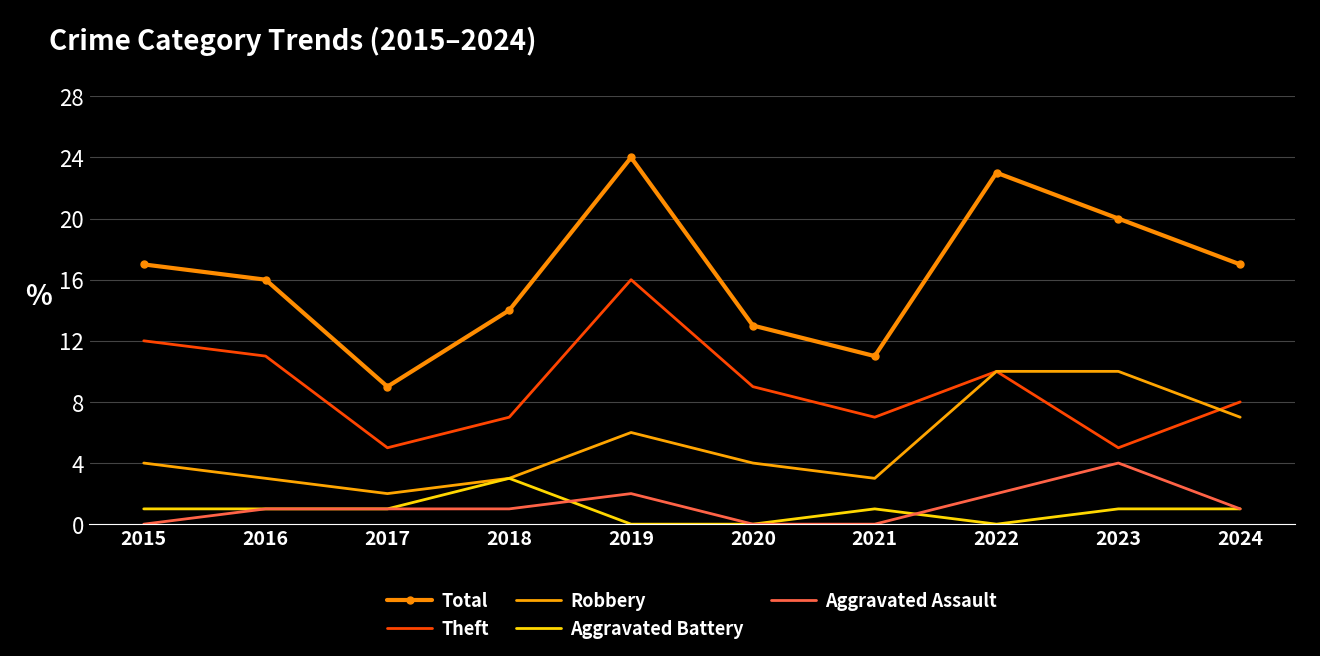

Which series has the largest total across all categories?

Total